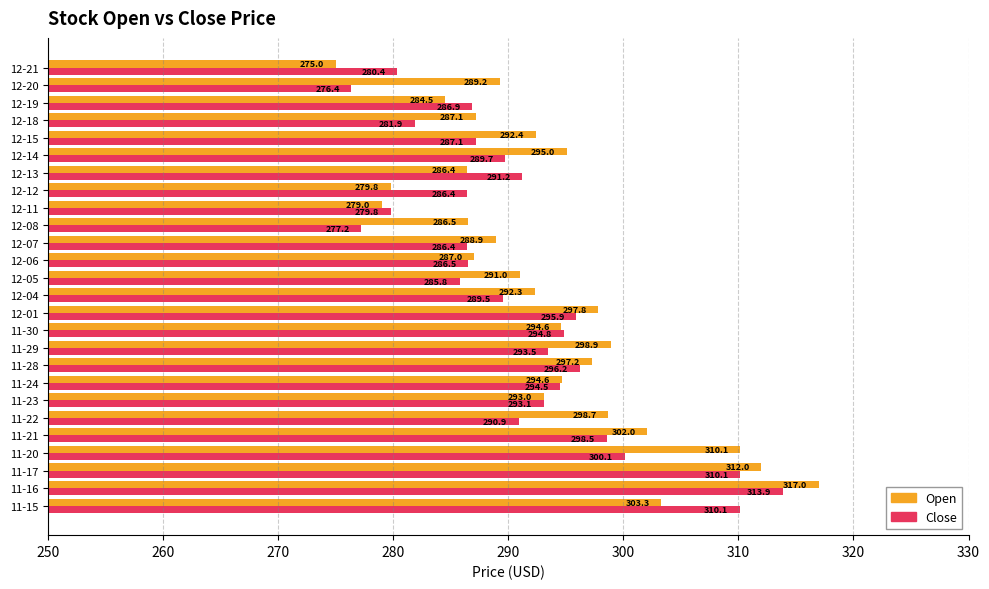

Which category has the lowest value in the Close series?

12-20